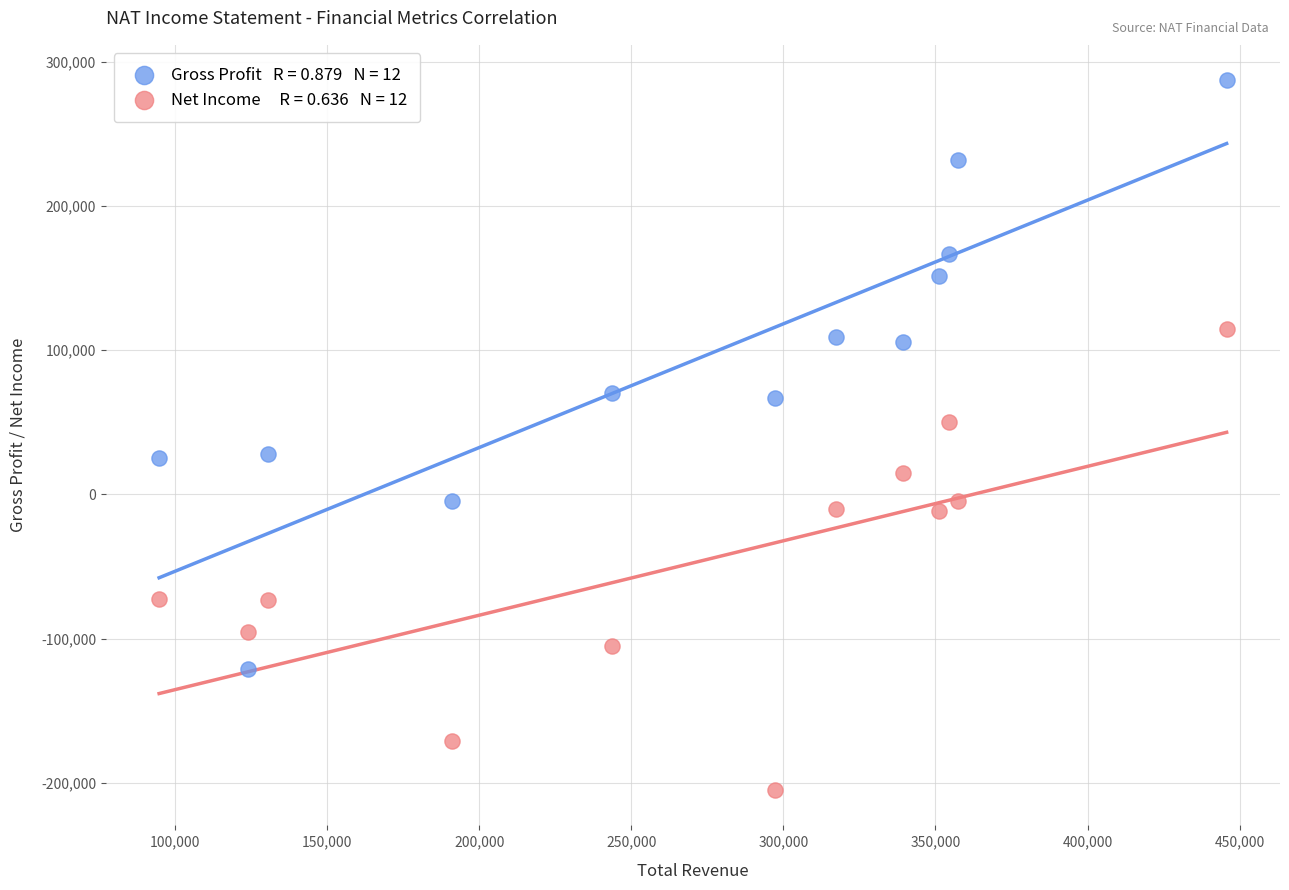

Across all data points, what is the range of Y values (max minus min)?

492100